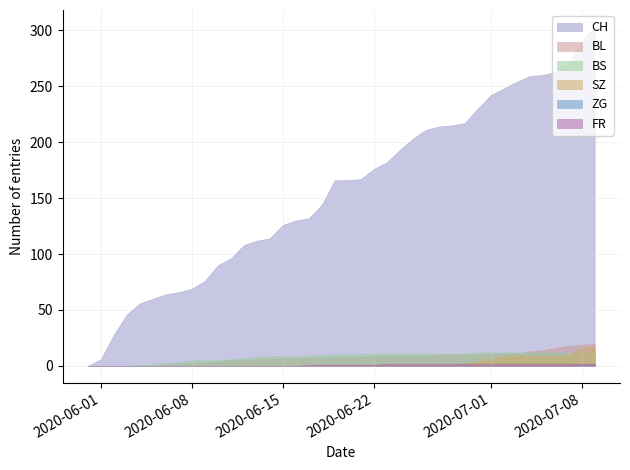

True or false: BS and ZG intersect in this chart.

False